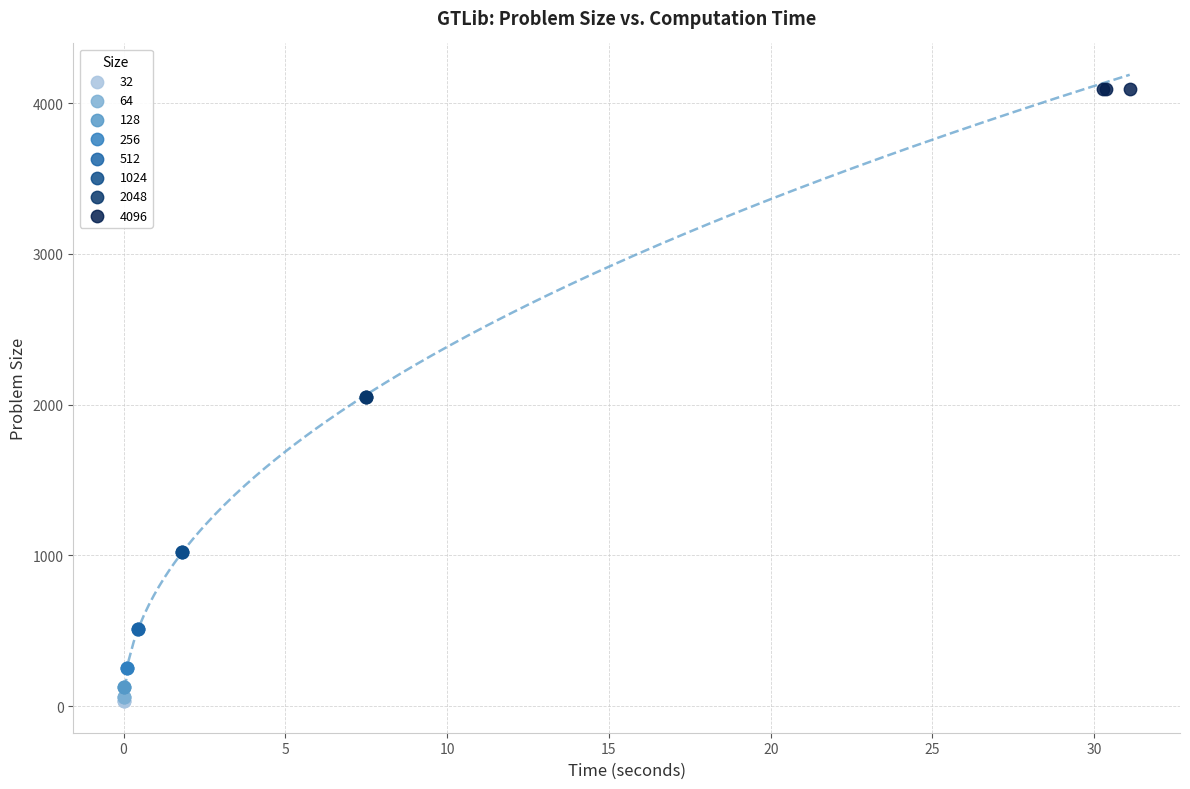

Which series reaches the maximum Y coordinate?

4096